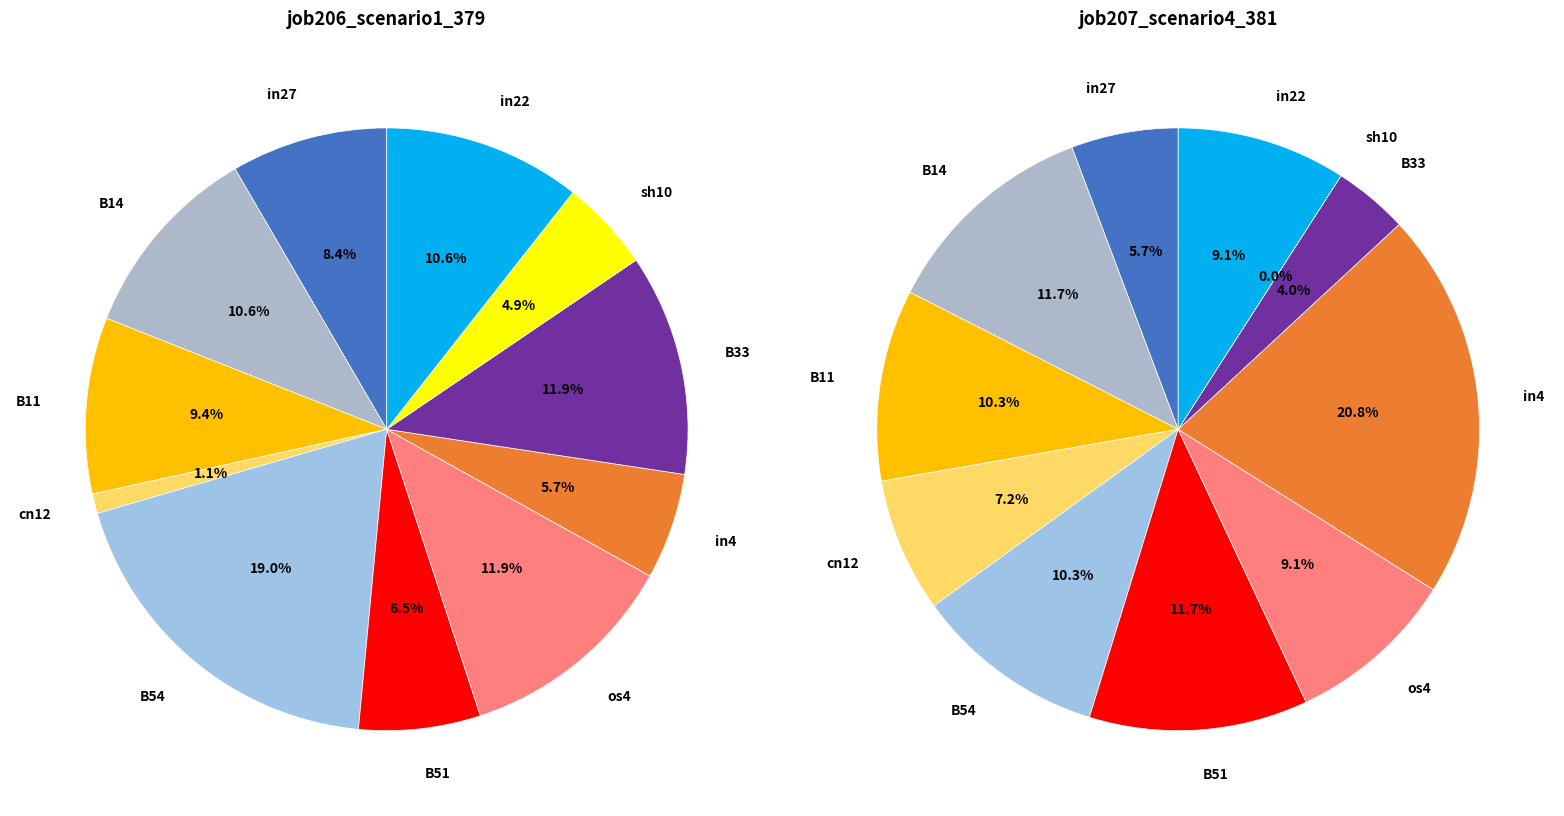

What percentage is the in22 slice, to the nearest percent?

9%